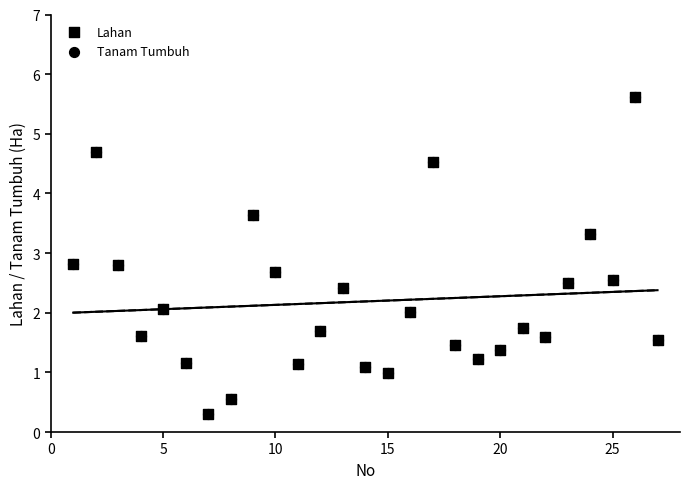

Which series reaches the maximum Y coordinate?

Lahan